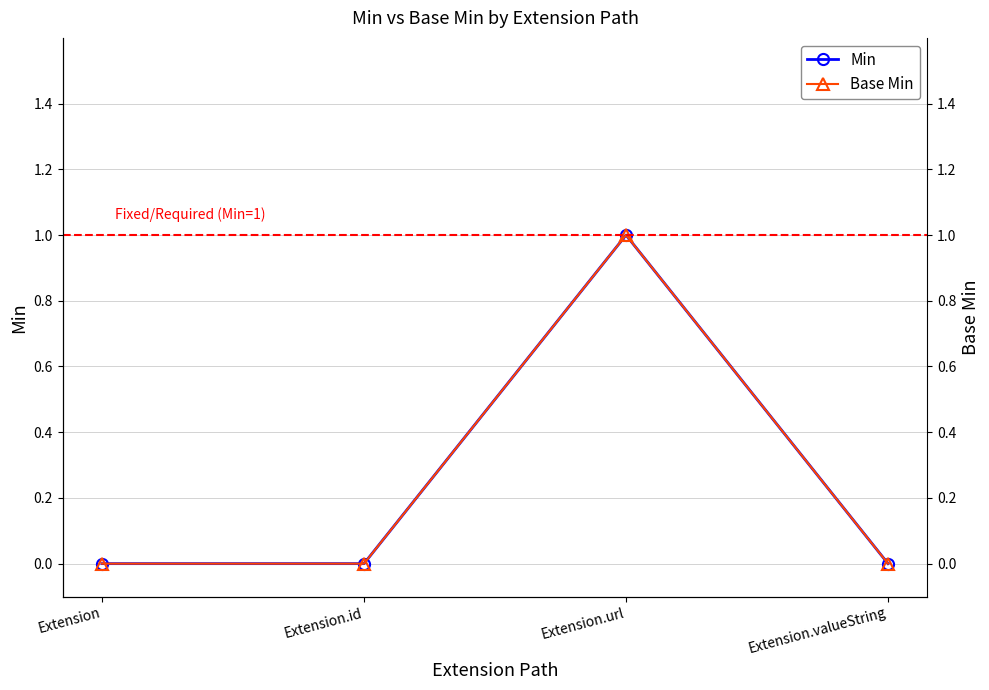

Where is the first local maximum for Base Min?

Extension.url